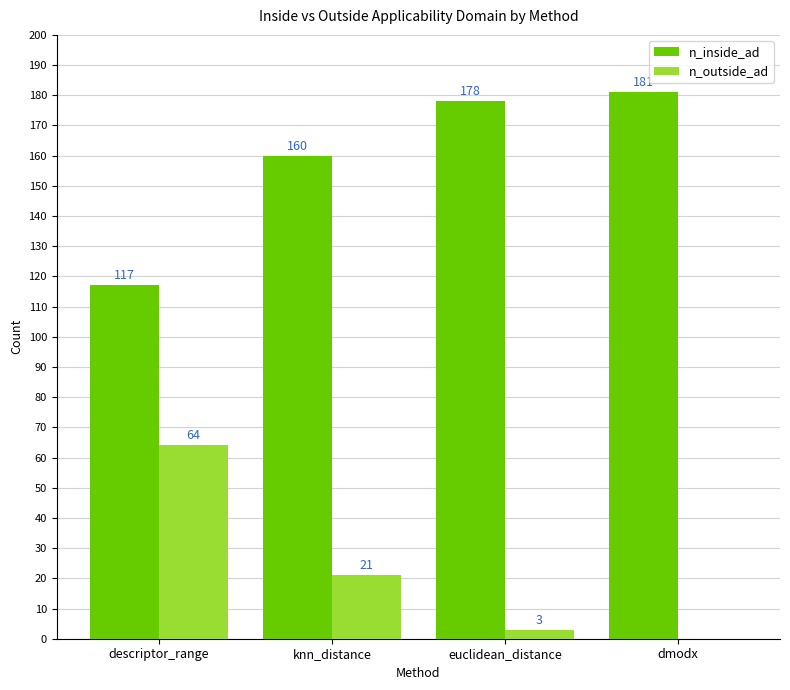

The value of n_outside_ad at knn_distance is 13. True or false?

False